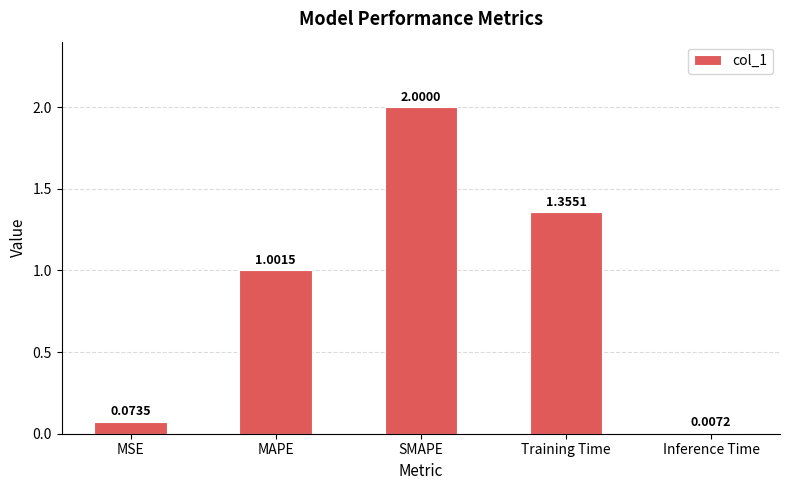

How many distinct data groups are displayed?

1